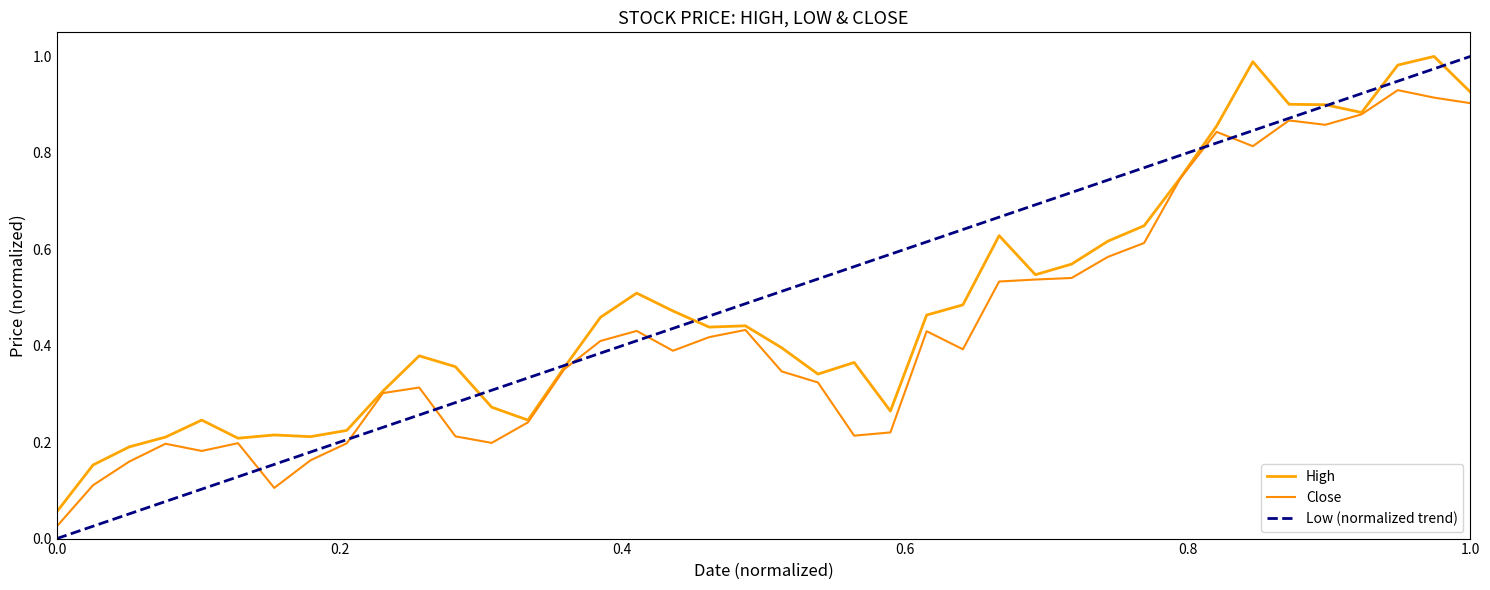

True or false: High and Low intersect in this chart.

False